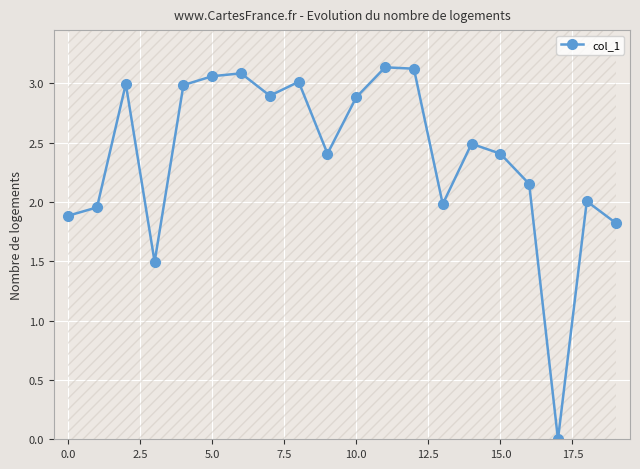

True or false: there are more than 2 points higher than both neighbors.

True